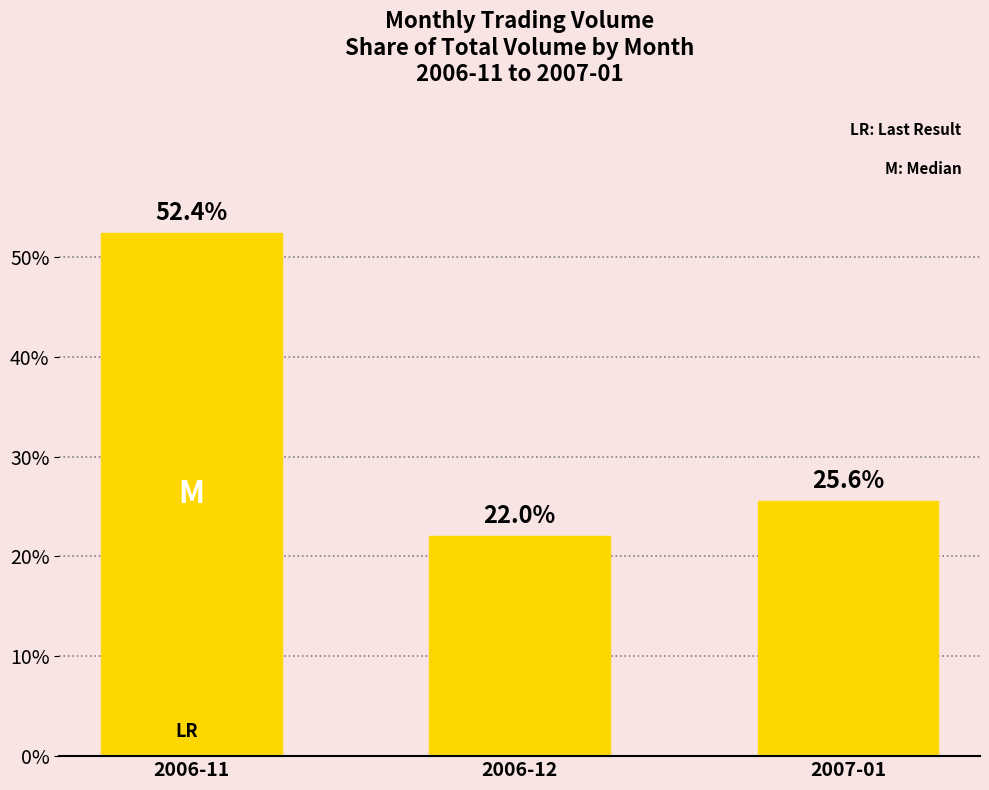

What is the value of the 2nd bar from the left?

22.0